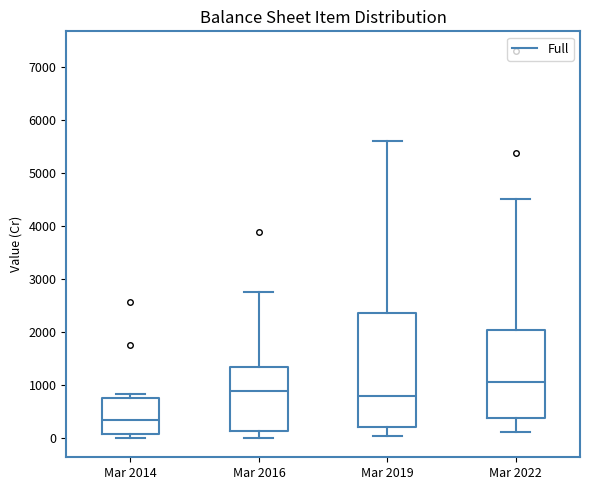

Which box's median line is the lowest?

Mar 2014